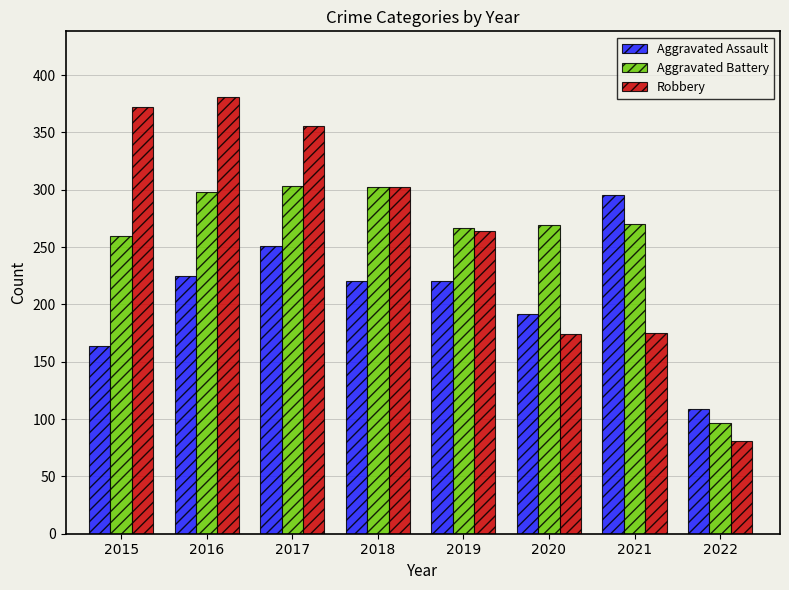

What are all the series names shown in the legend?

Aggravated Assault, Aggravated Battery, Robbery